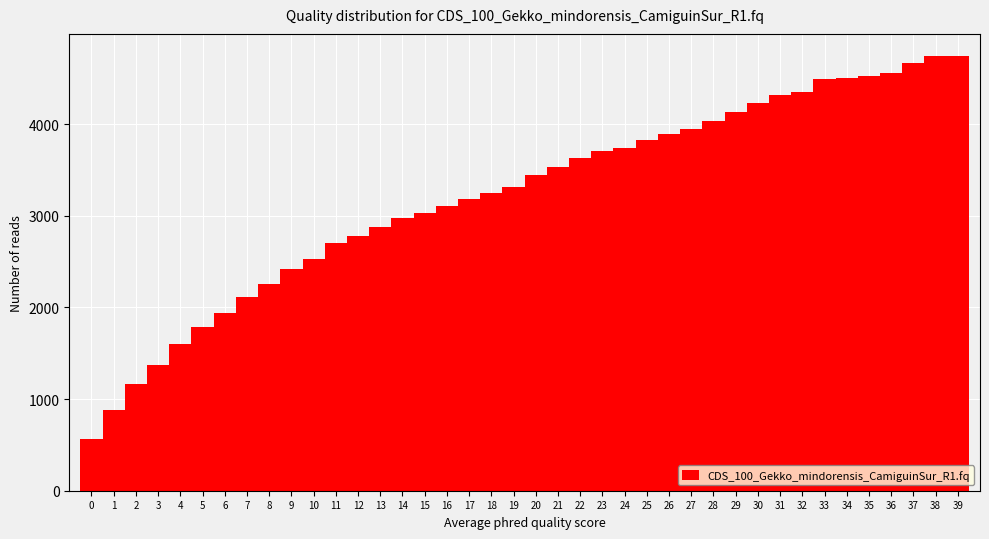

What is the height of the bar covering 2.5 to 3.5 on the x-axis? The values are not printed on the chart, so give them approximately, as read against the axis.

1400